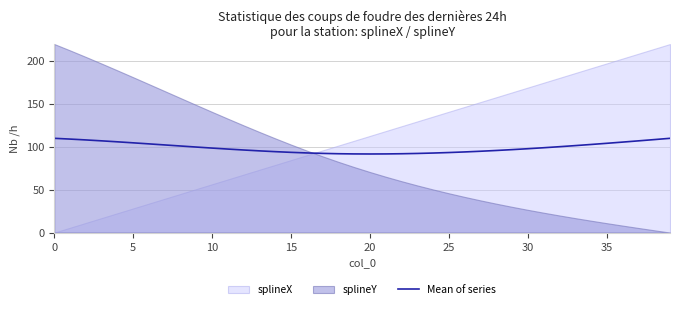

What is the value of the 12th point from the left?

97.5